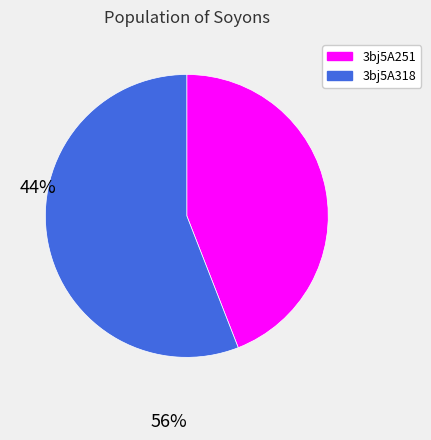

The 3bj5A318 slice represents 51% of the pie. True or false?

False